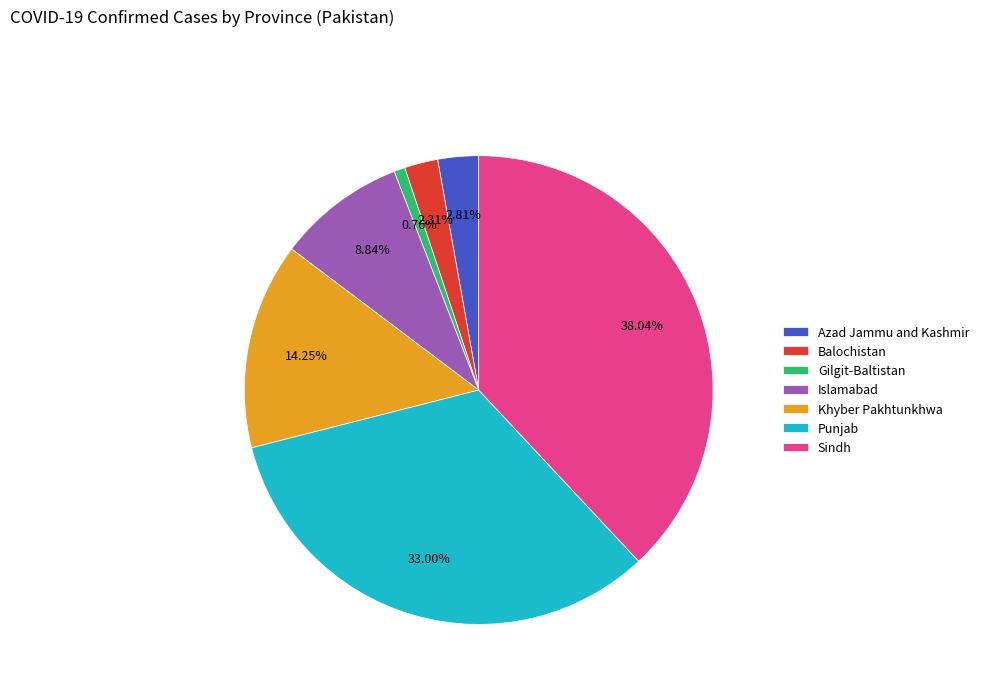

Is it true that Khyber Pakhtunkhwa is 26% of the pie?

False